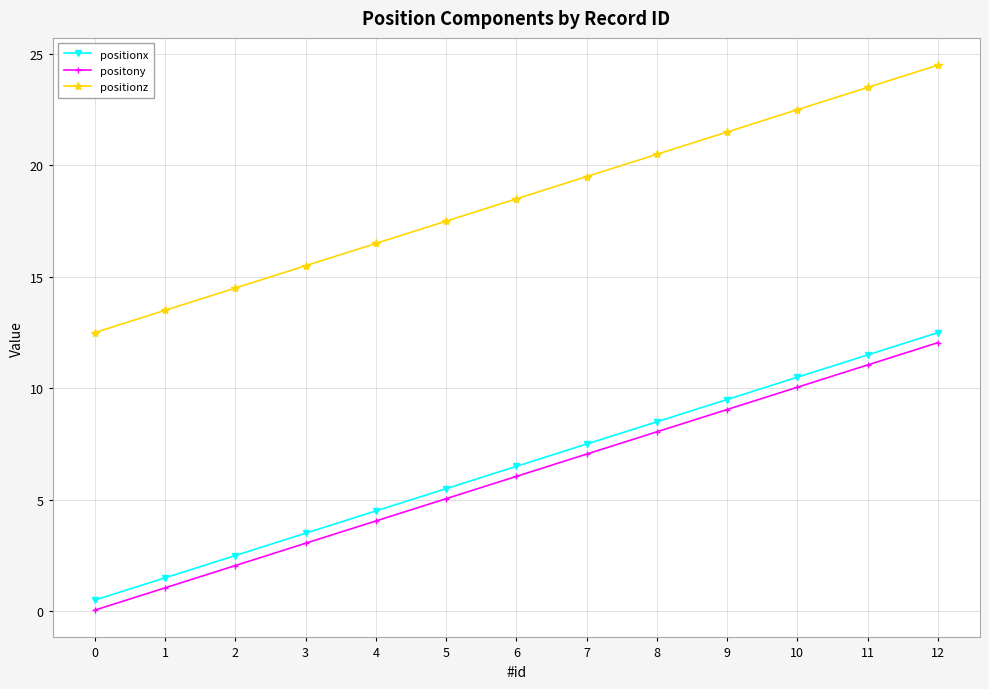

The value of positony at 2 is 3.0. True or false?

False